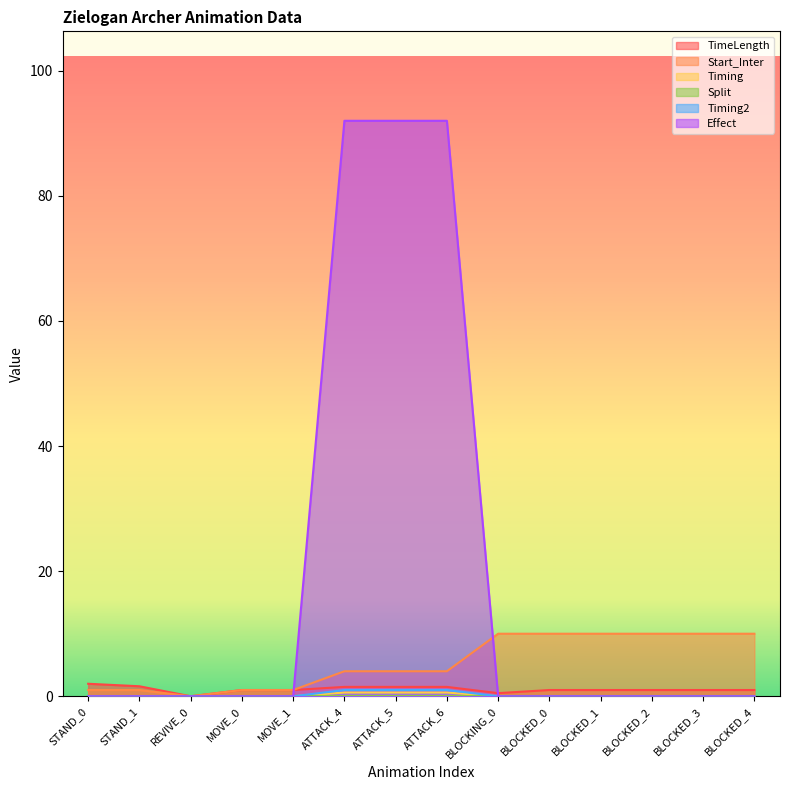

Which series ends up on top after the final intersection of Effect and Start_Inter?

Start_Inter